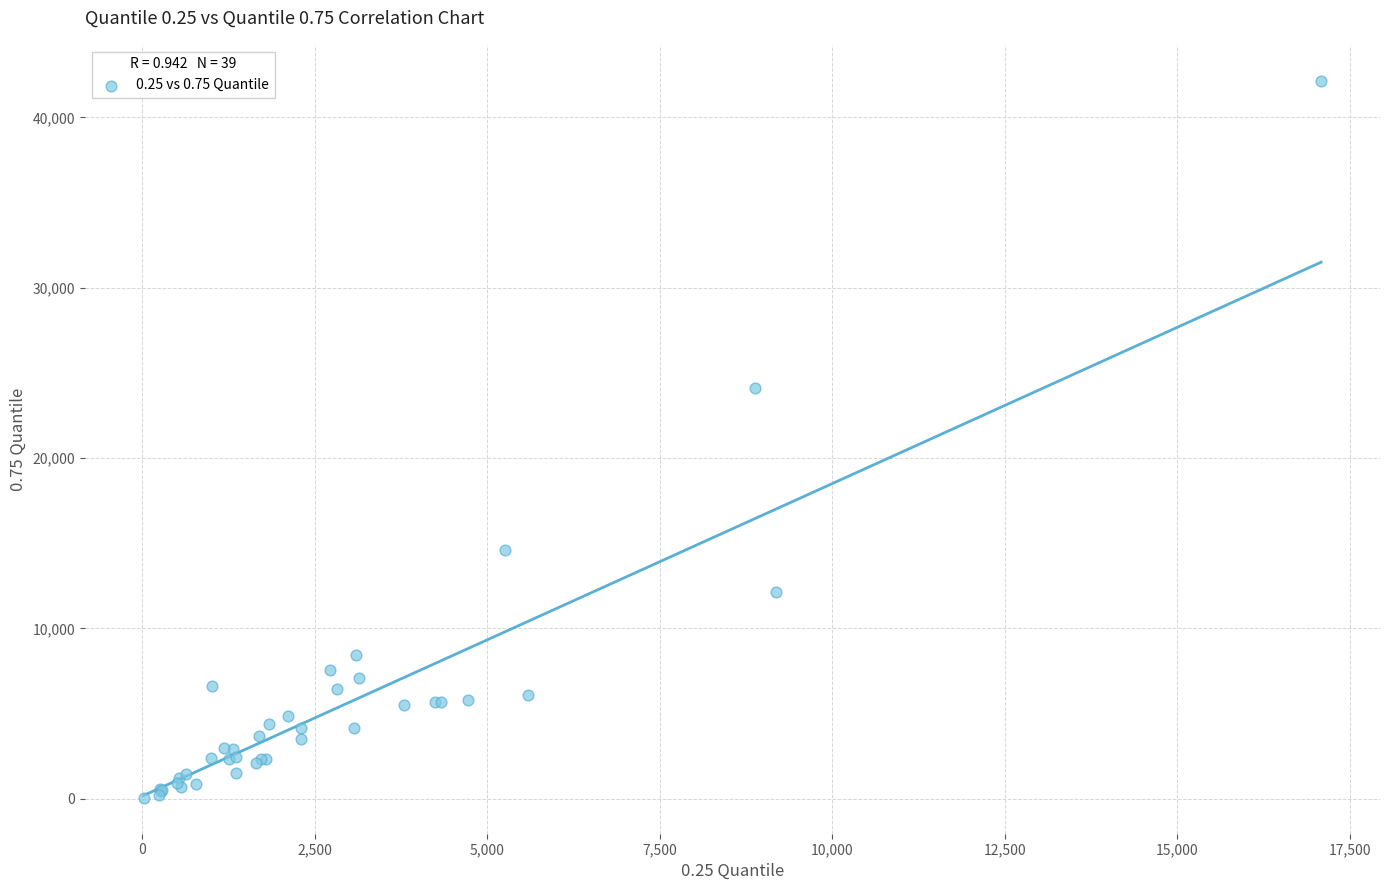

What Y value in the scatter plot is closest to 21104?

24127